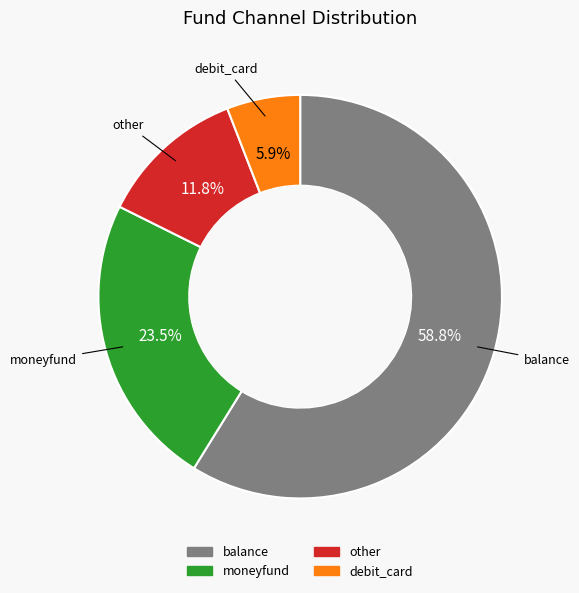

Which slice is the smallest?

debit_card